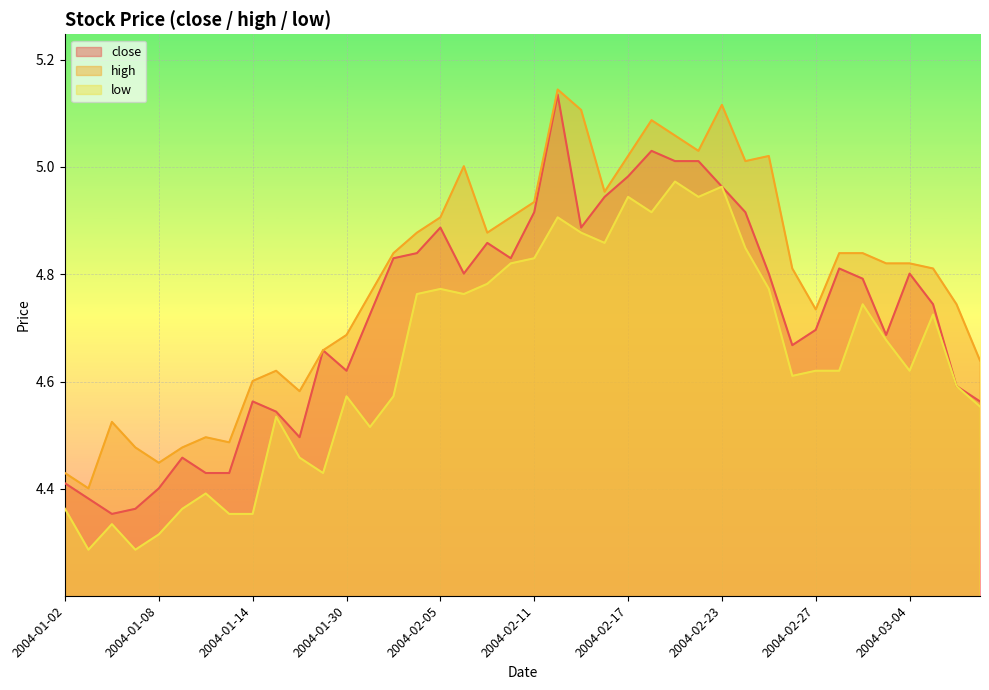

True or false: close has a value of 2.9 at 2004-02-24.

False